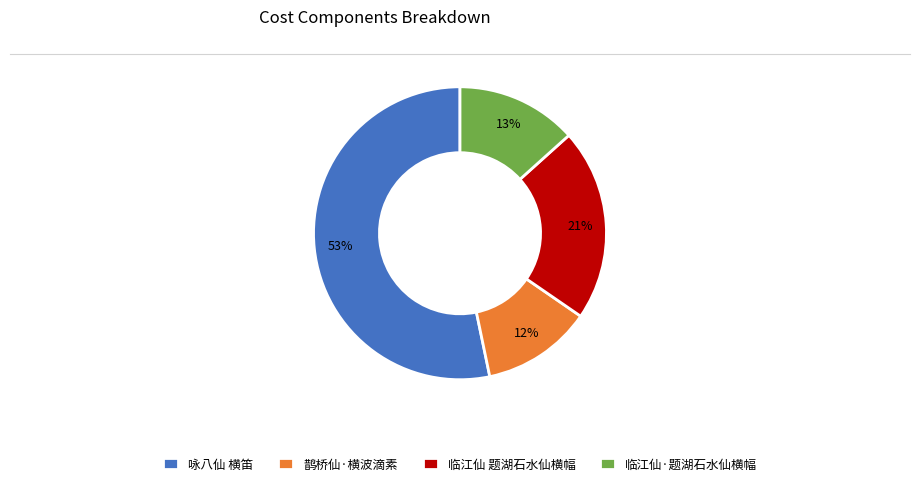

What percentage is the 临江仙·题湖石水仙横幅 slice, to the nearest percent?

13%